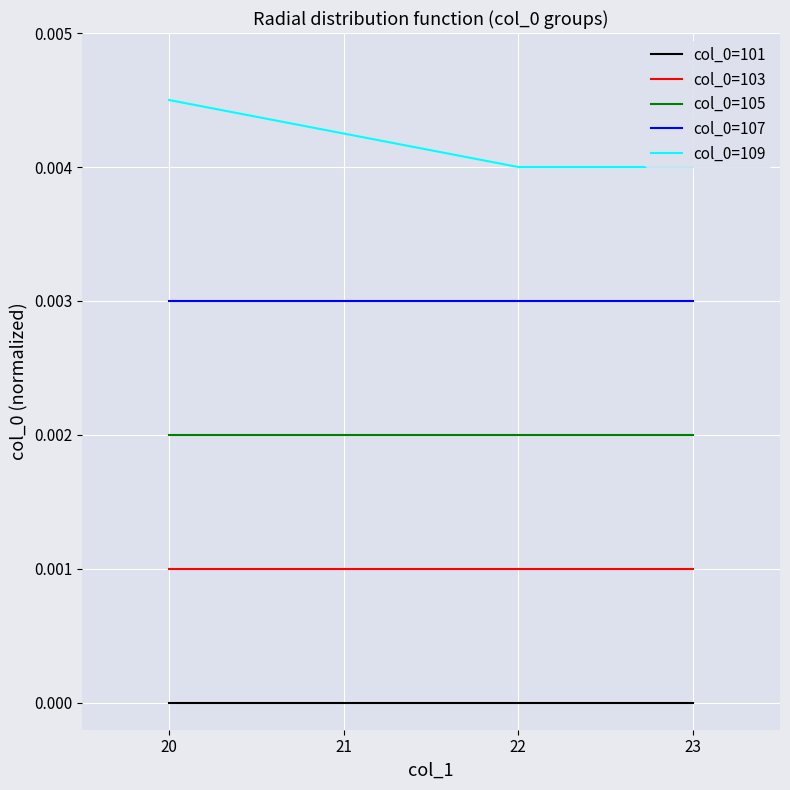

Rank the categories by col_0=103 value from lowest to highest.

20, 21, 22, 23